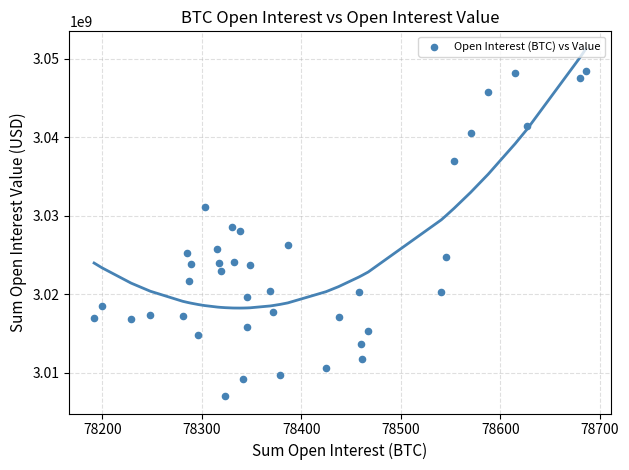

What is the range of Y values (max minus min)?

41437614.1